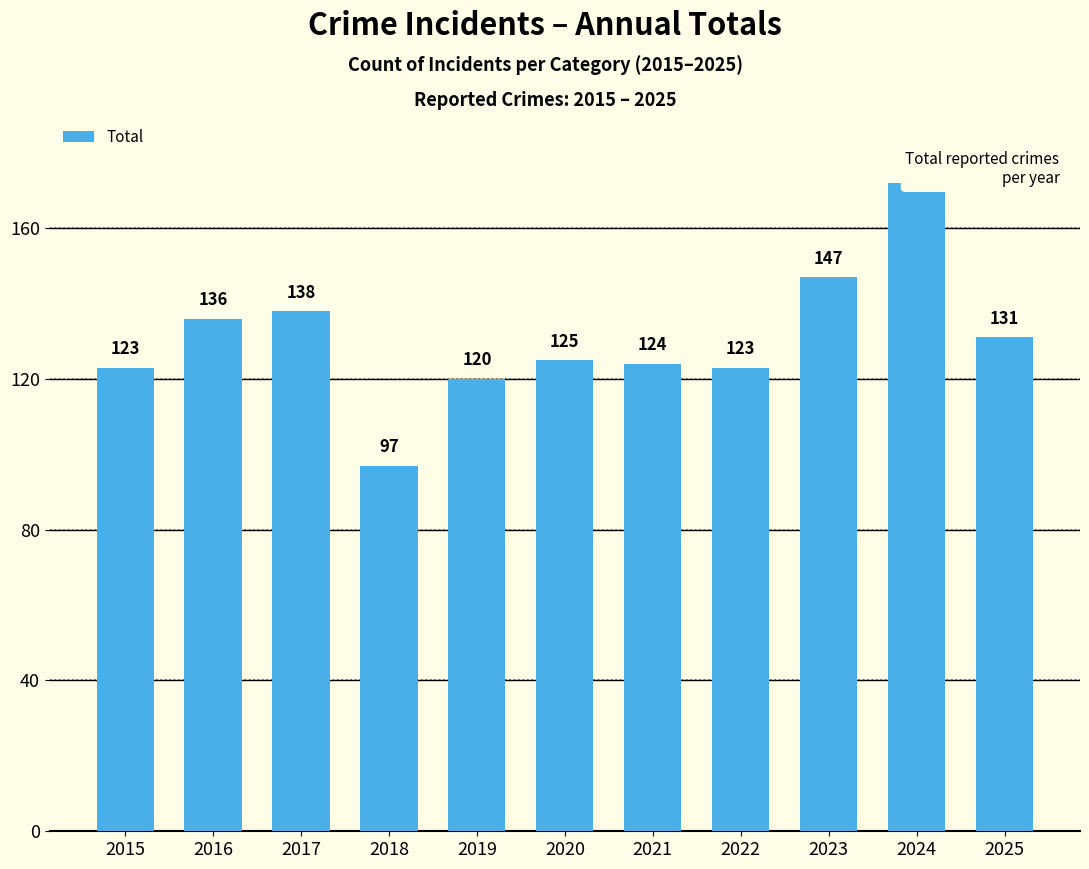

True or false: the data shows 123 at 2015.

True